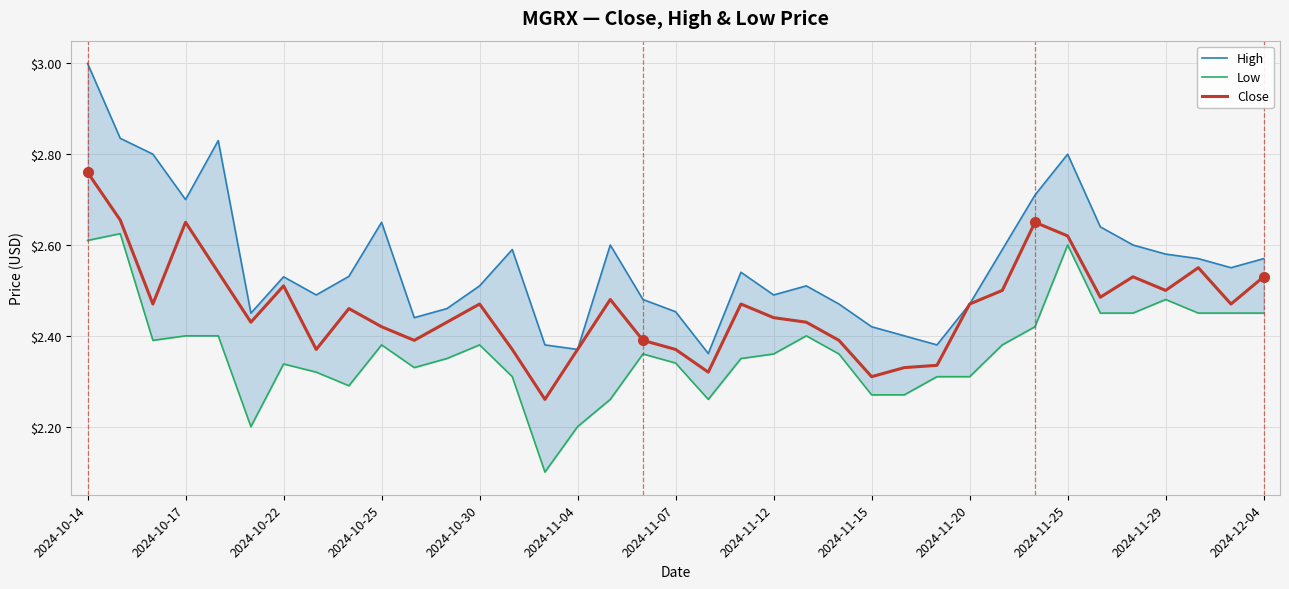

What is the sum of all Close values?

91.1